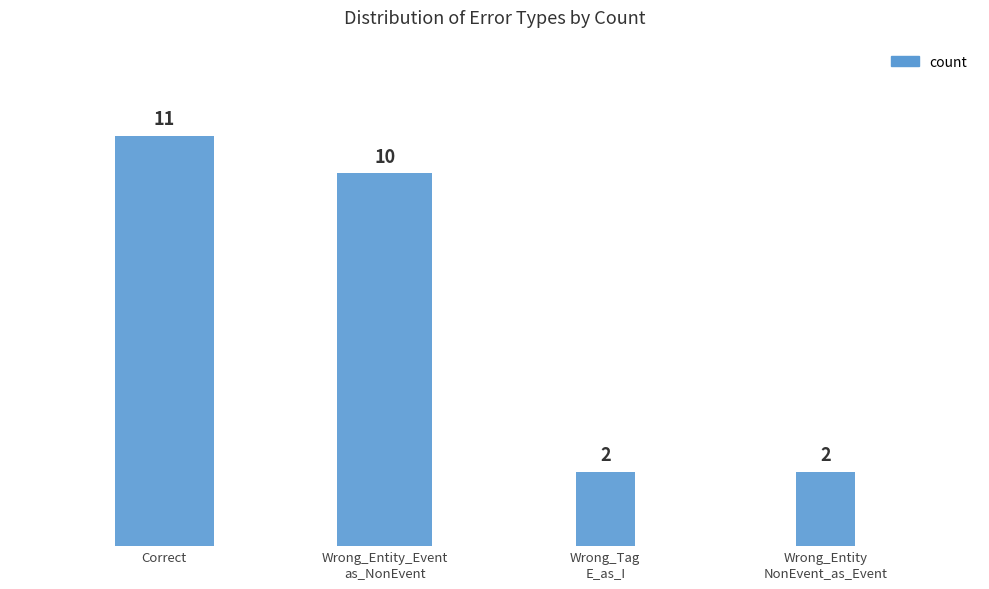

At which label is the value closest to 6?

Wrong_Entity_Event
as_NonEvent